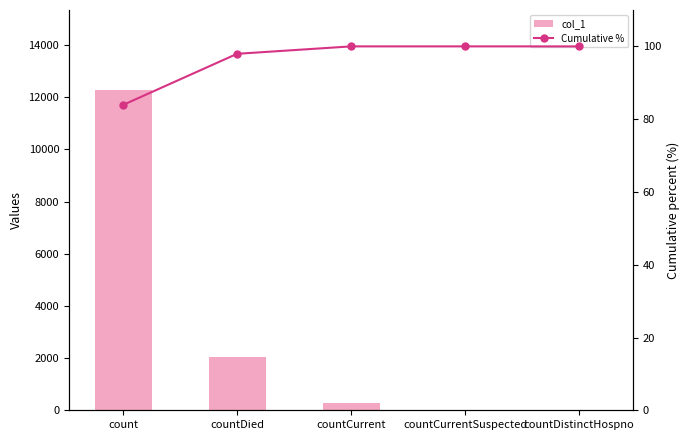

Does the chart contain any negative values?

No